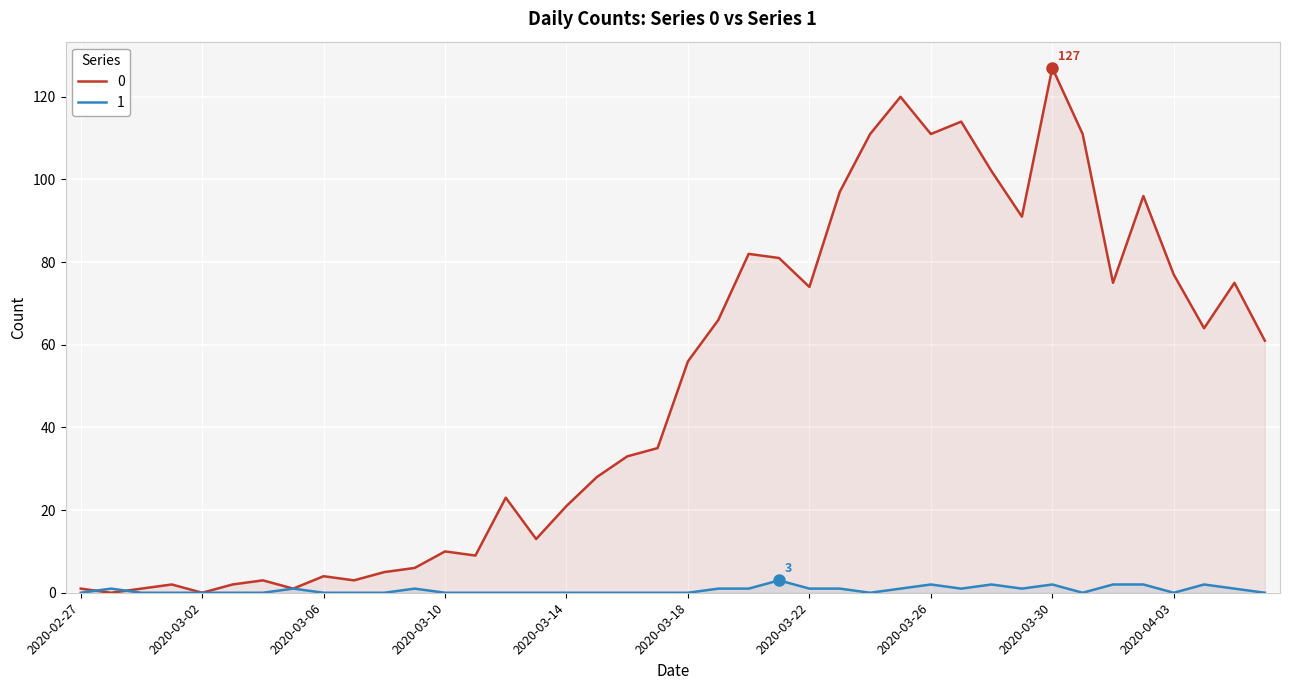

Is the value of 0 at 2020-02-29 greater than the value of 1 at 2020-03-21?

No